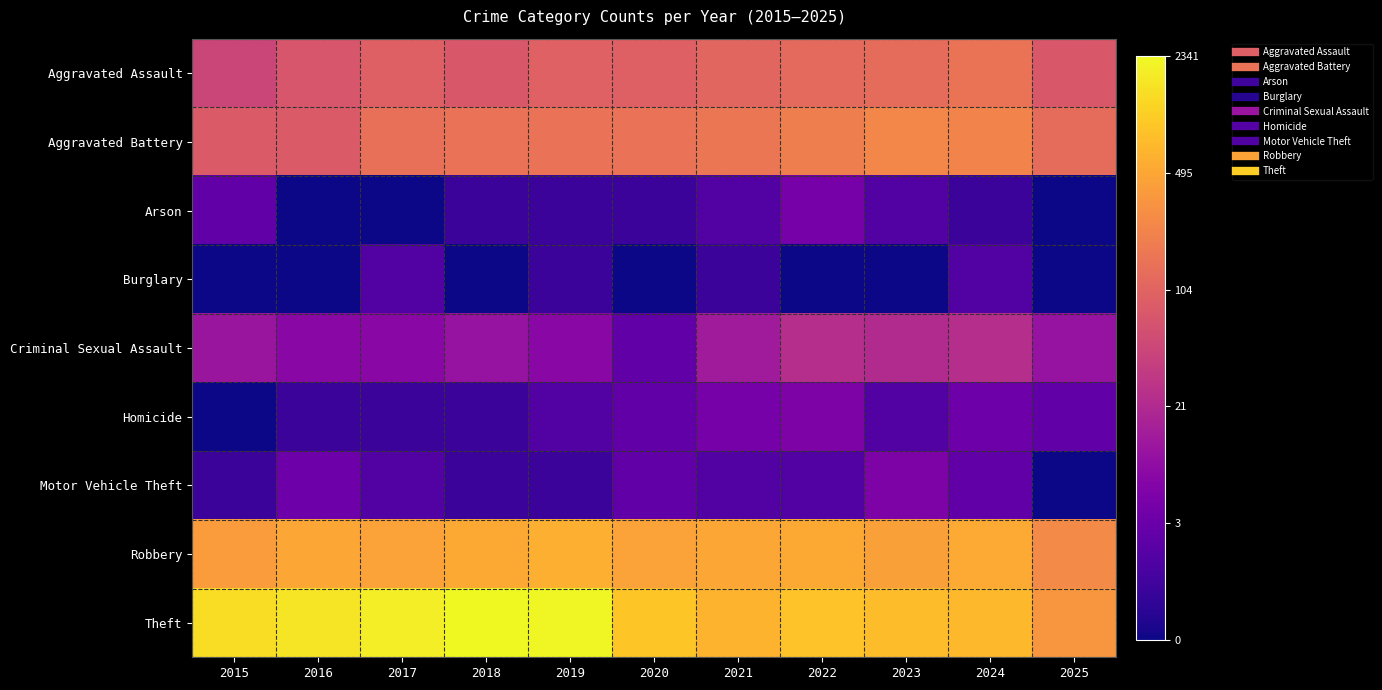

What is the maximum value shown in the chart?

7.8